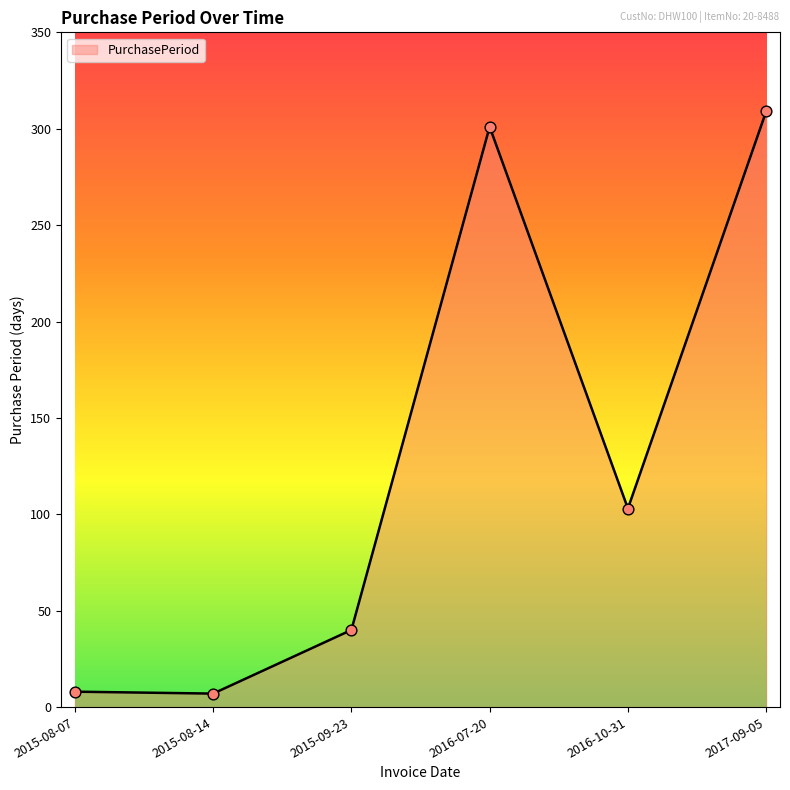

What is the ratio of the value at 2015-08-07 to the value at 2015-08-14?

1.1